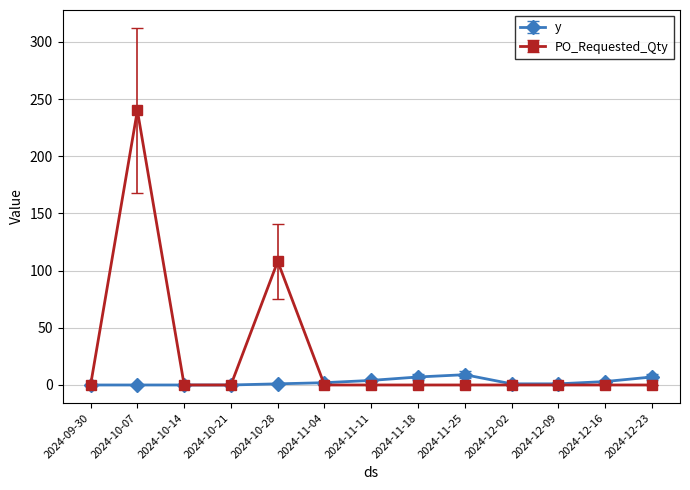

How many lines are shown in the chart?

2